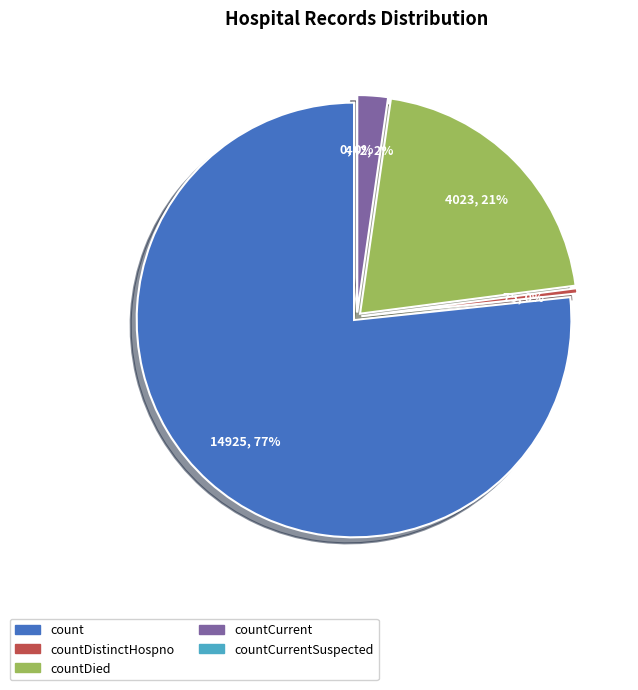

What percentage is NOT represented by countDistinctHospno?

99.6%